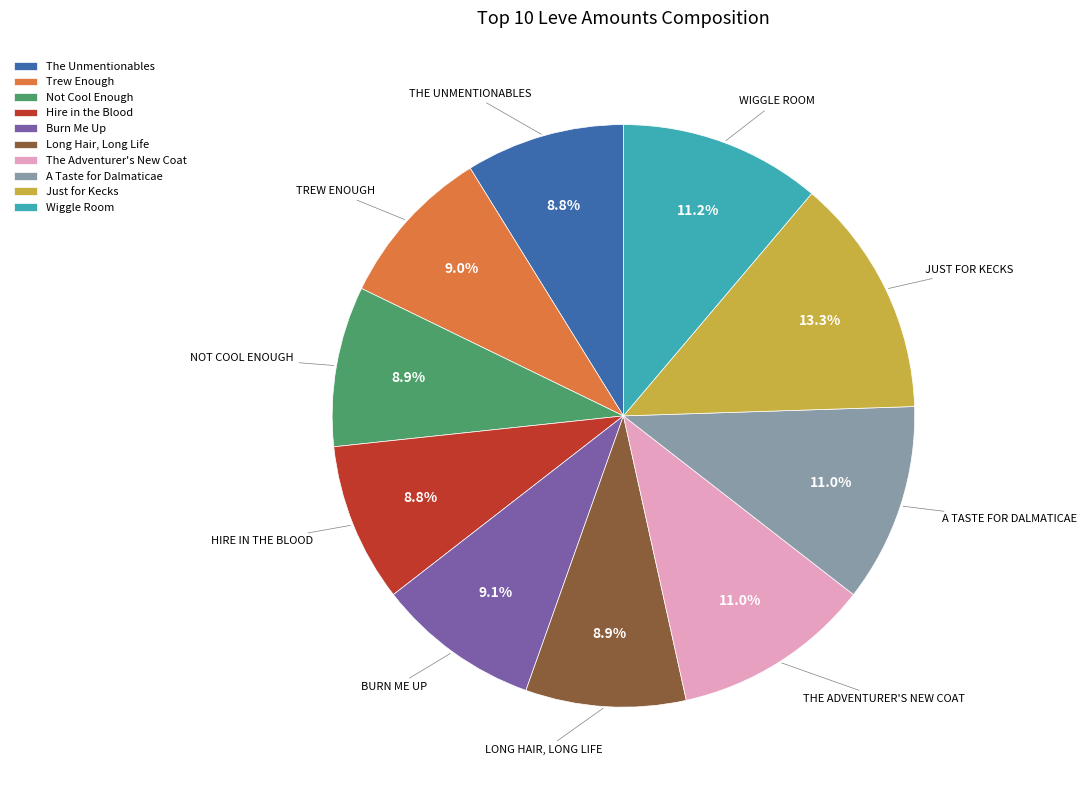

To the nearest percent, what portion does Burn Me Up represent?

9%